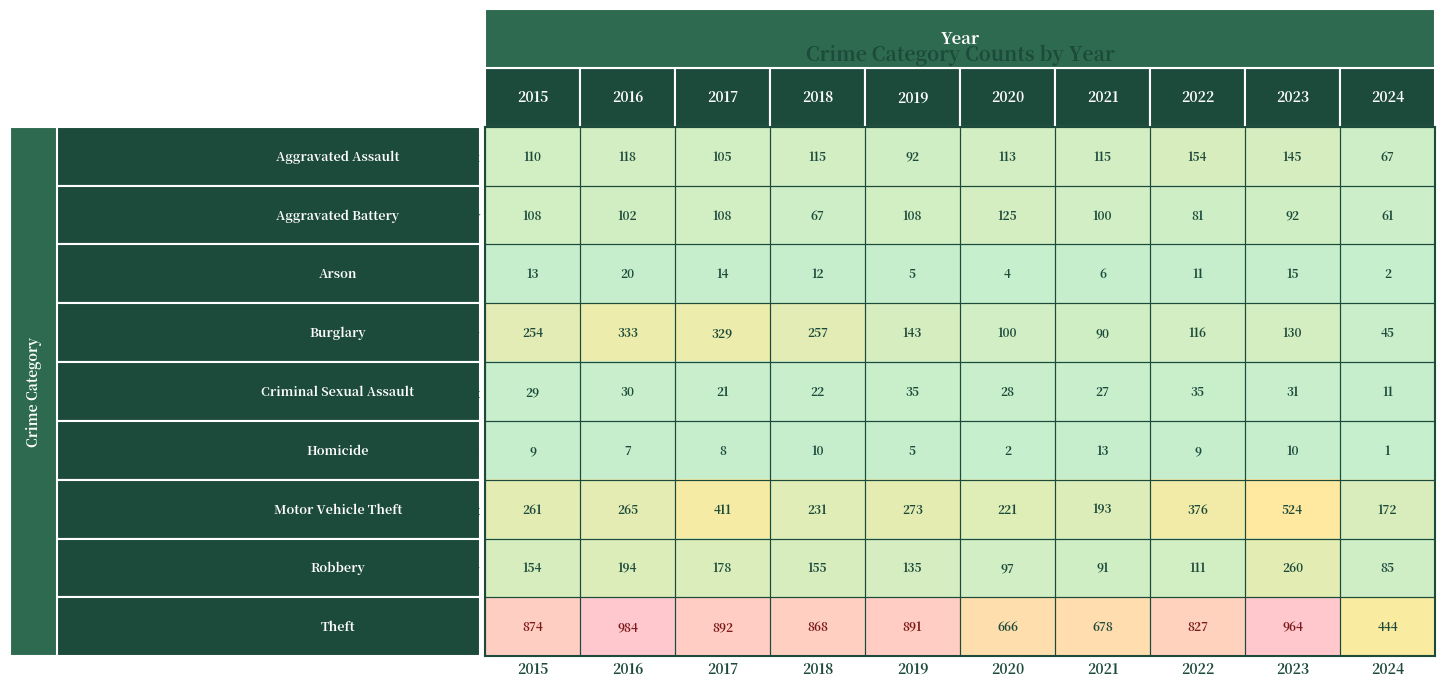

Which category has the highest value across all series?

2016